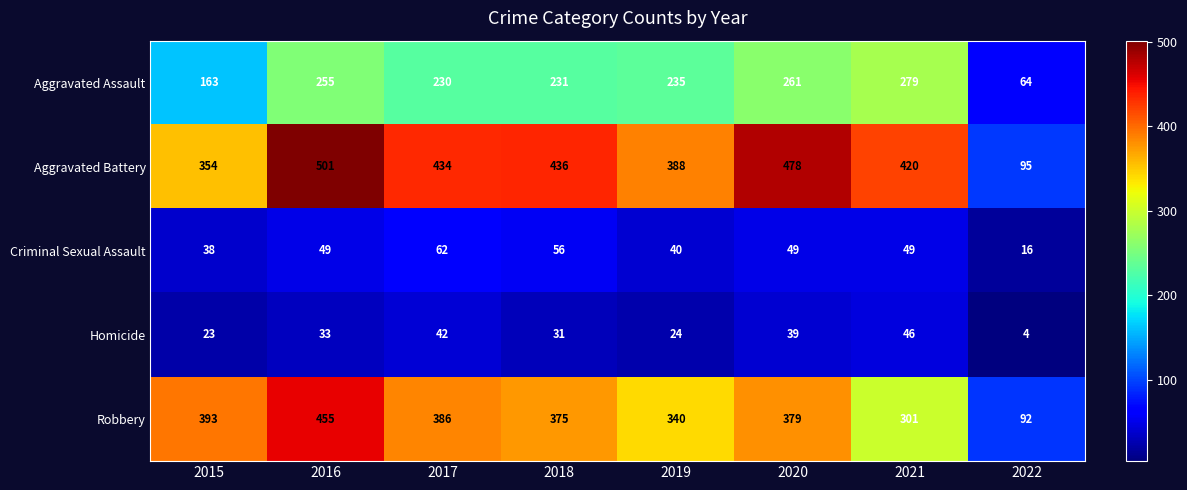

What is the difference between the Aggravated Battery values at 2021 and 2018?

16